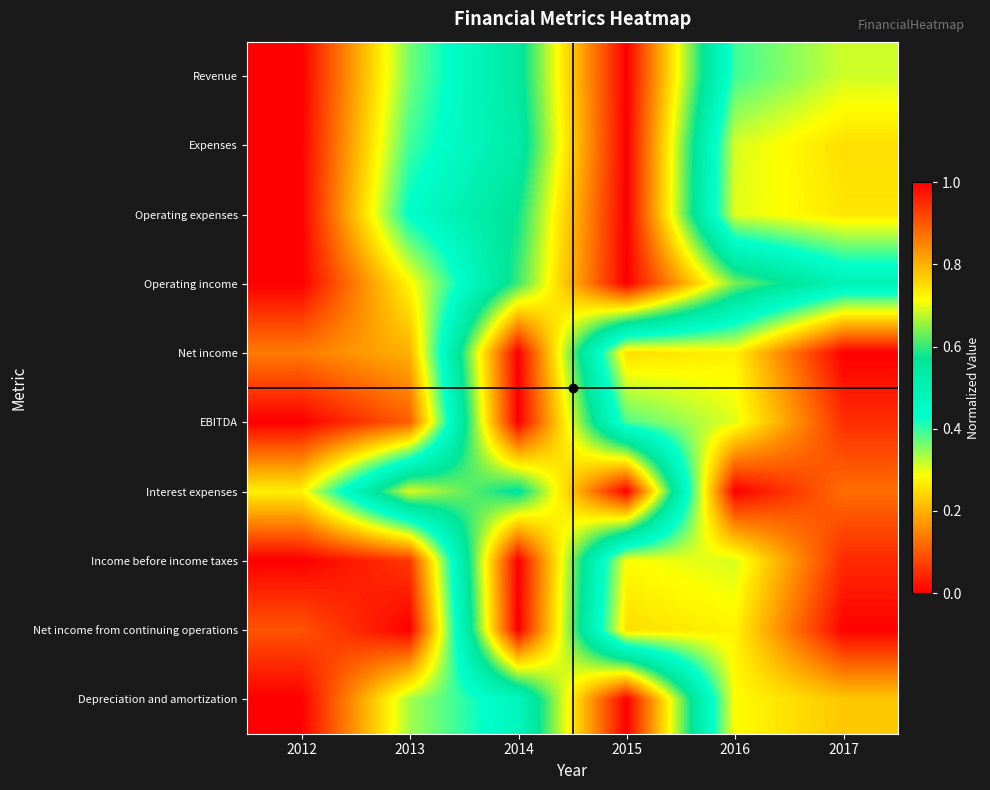

At 2013, list the series in order from largest to smallest.

Interest expenses, Operating expenses, Expenses, Revenue, Depreciation and amortization, Operating income, Net income, EBITDA, Income before income taxes, Net income from continuing operations